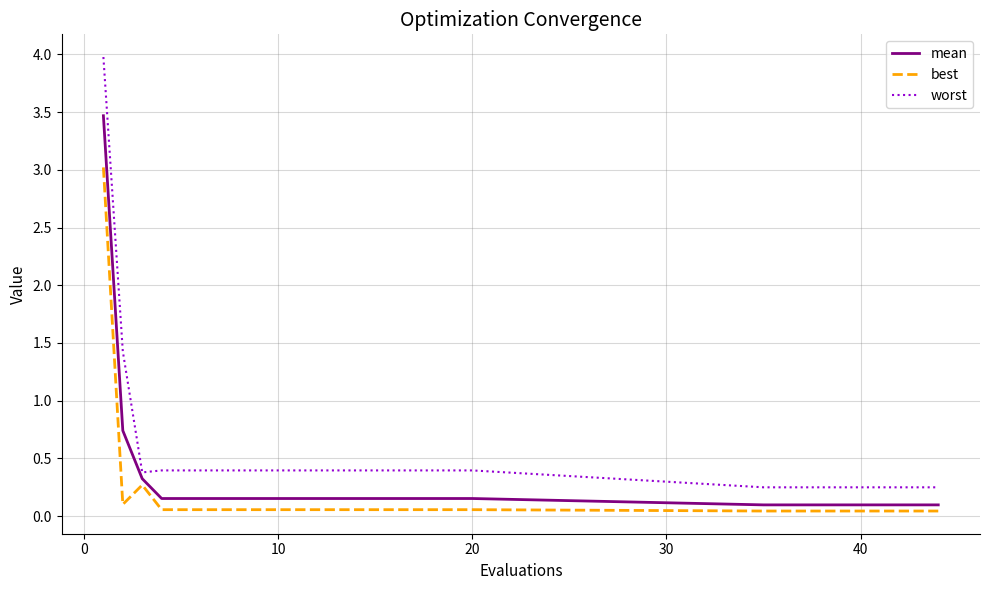

Rank the series by their maximum value, from lowest to highest.

best, mean, worst